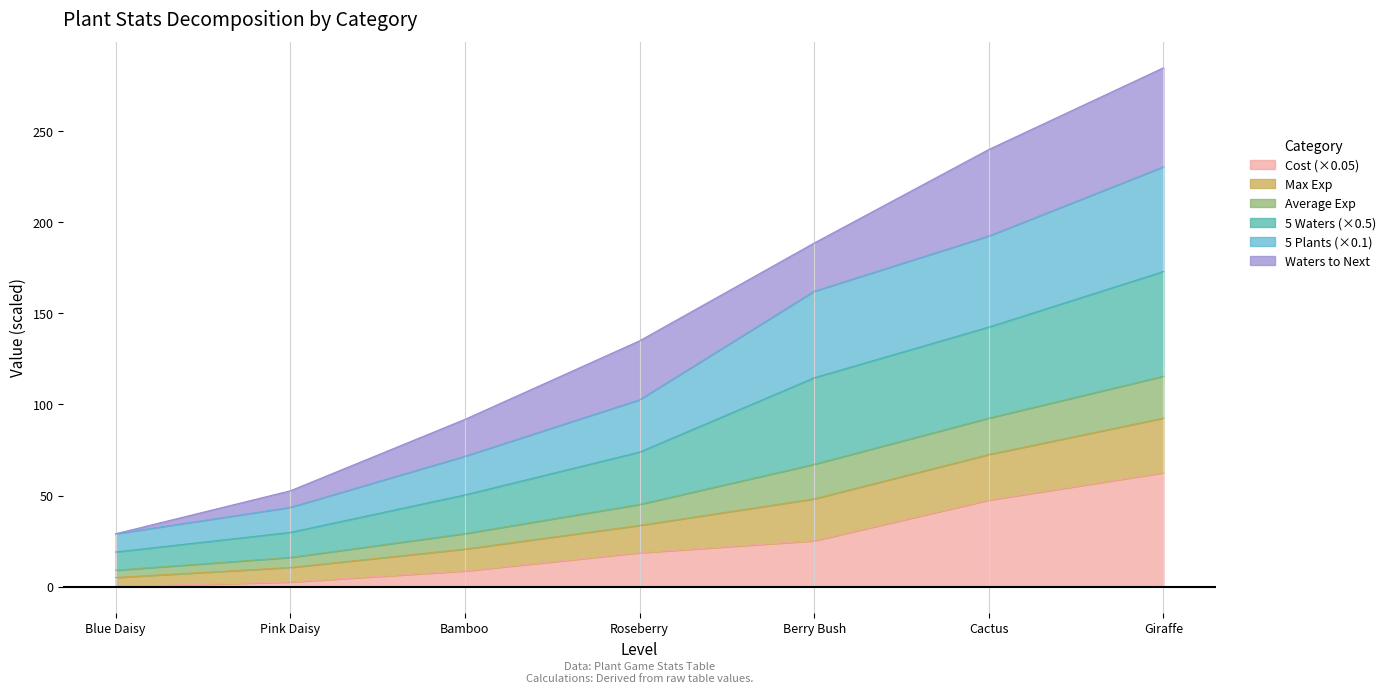

Does the chart have visible grid lines?

Yes